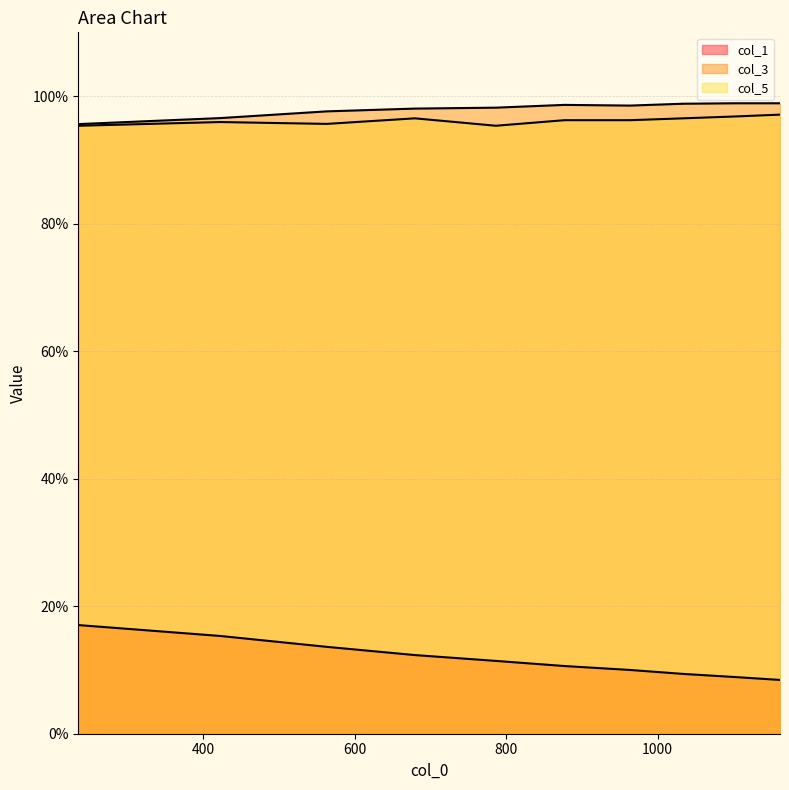

True or false: col_3 and col_5 cross at least once.

False